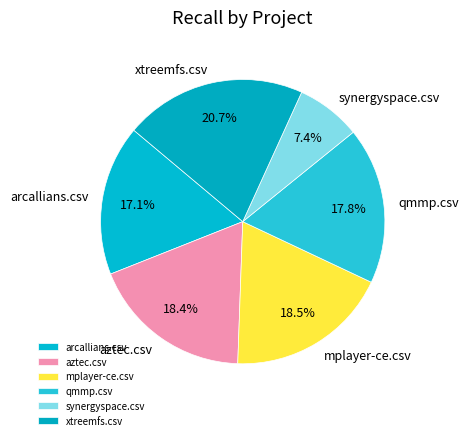

What percentage is NOT represented by synergyspace.csv?

92.6%